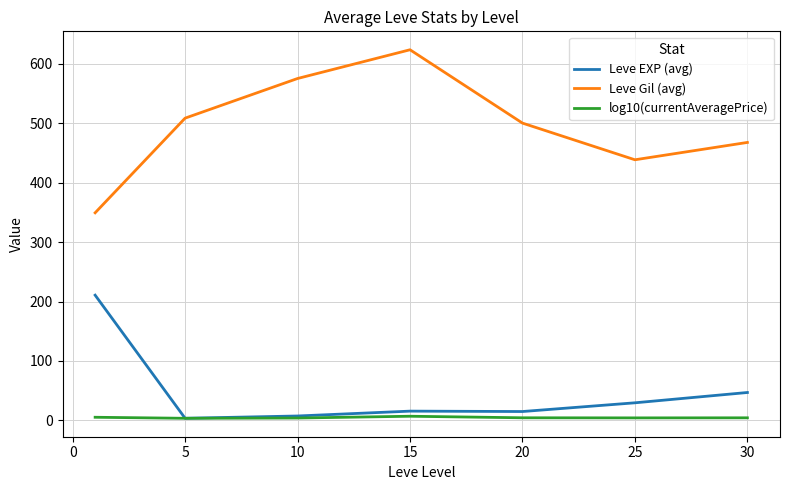

True or false: Leve Gil (avg) and log10(currentAveragePrice) intersect in this chart.

False